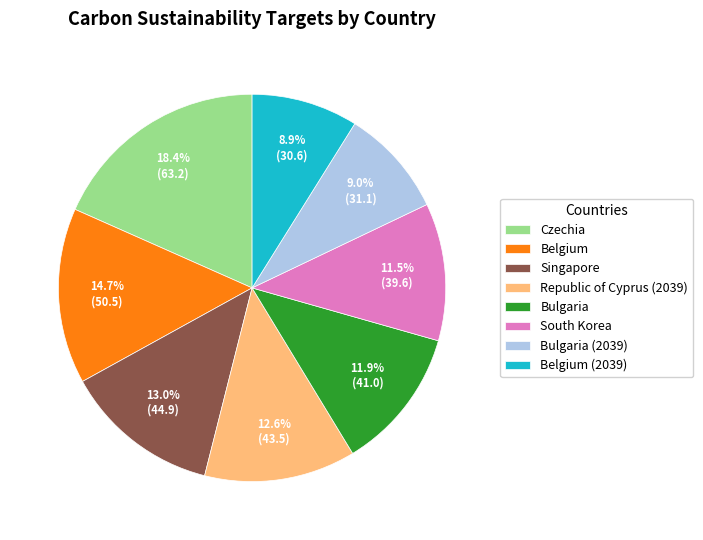

Combined, do South Korea and Belgium (2039) account for over 50%?

No